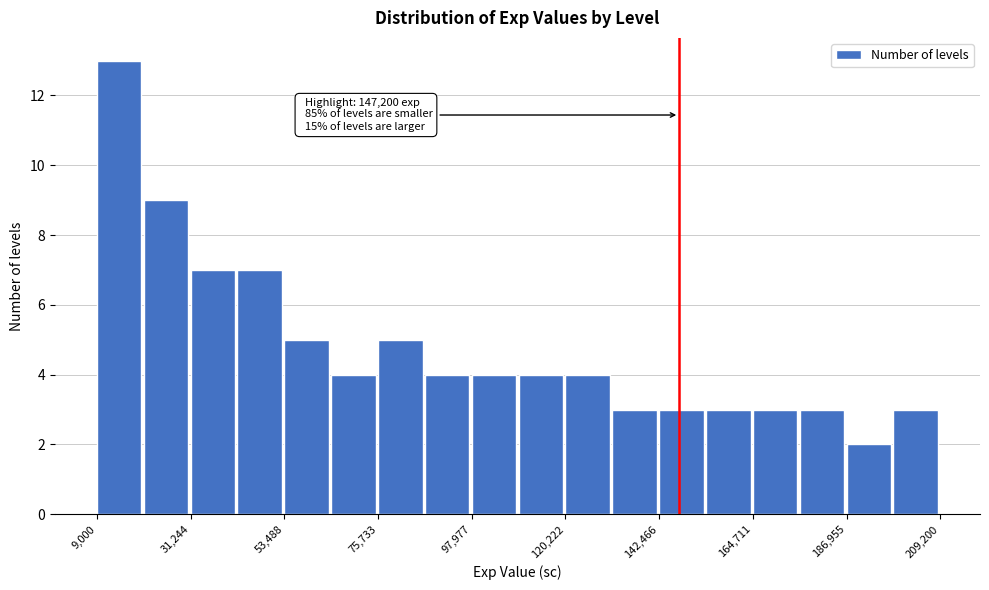

Read against the x-axis, roughly where is the centre of the tallest bar?

15000